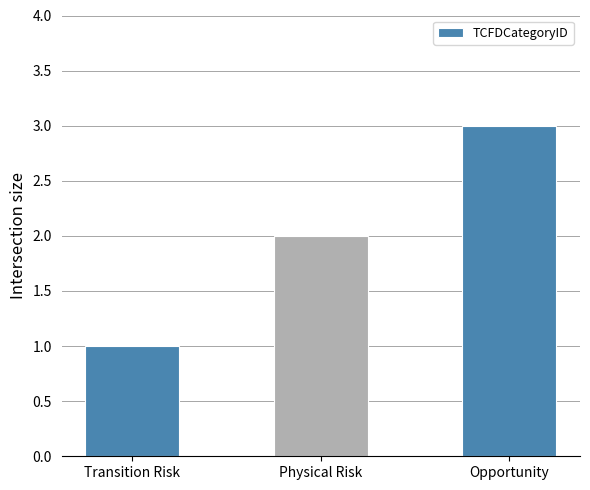

What is the change in value from Transition Risk to Opportunity?

+2